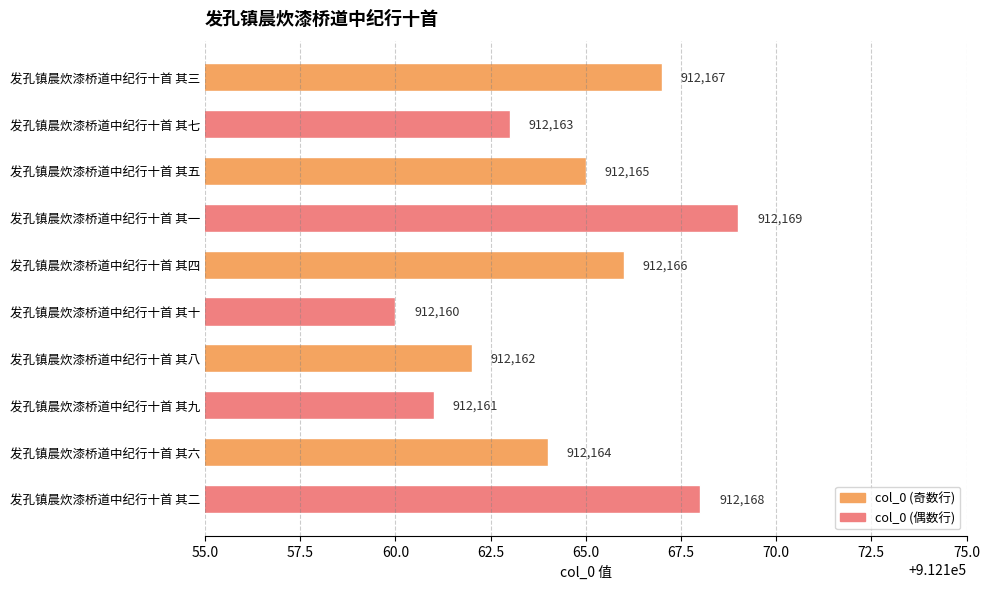

What is the difference between the values at 发孔镇晨炊漆桥道中纪行十首 其四 and 发孔镇晨炊漆桥道中纪行十首 其六?

2